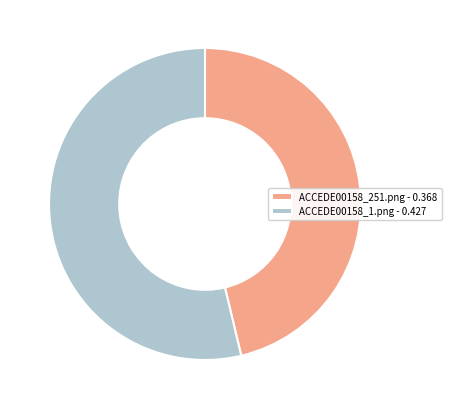

Which category accounts for the majority?

ACCEDE00158_1.png